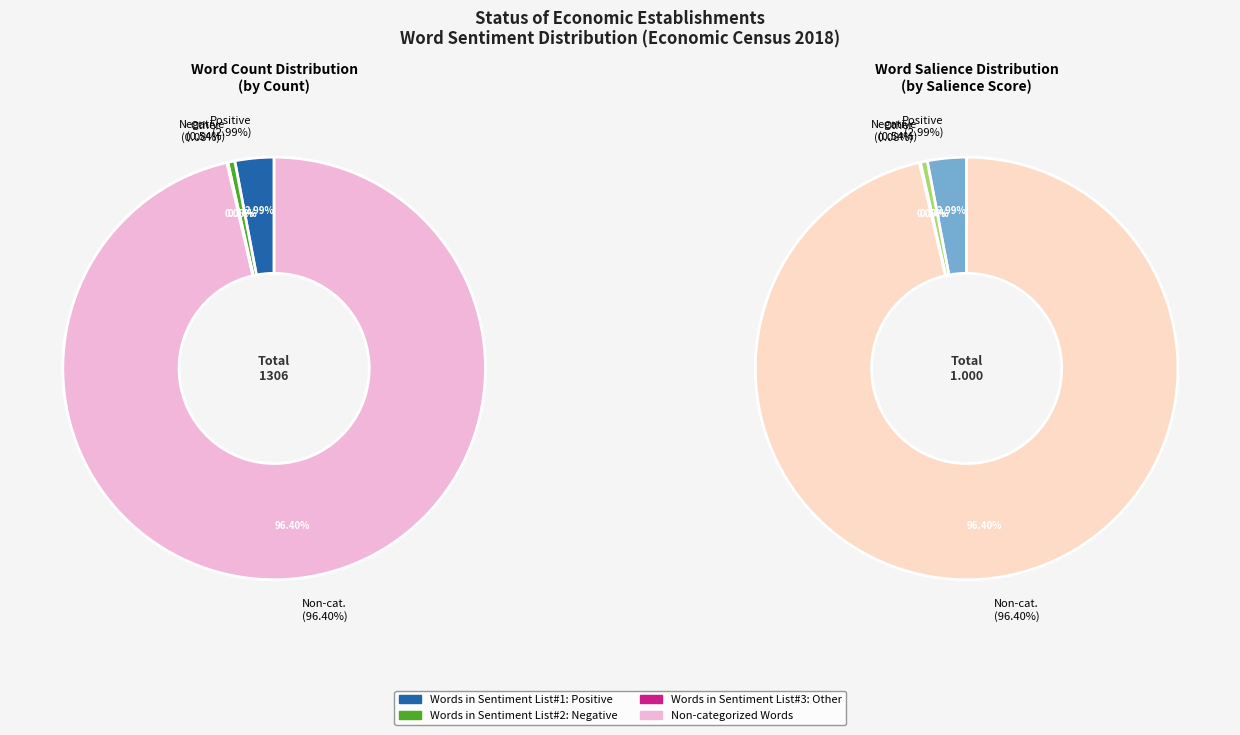

To the nearest percent, what portion does Non-categorized Words represent?

96%